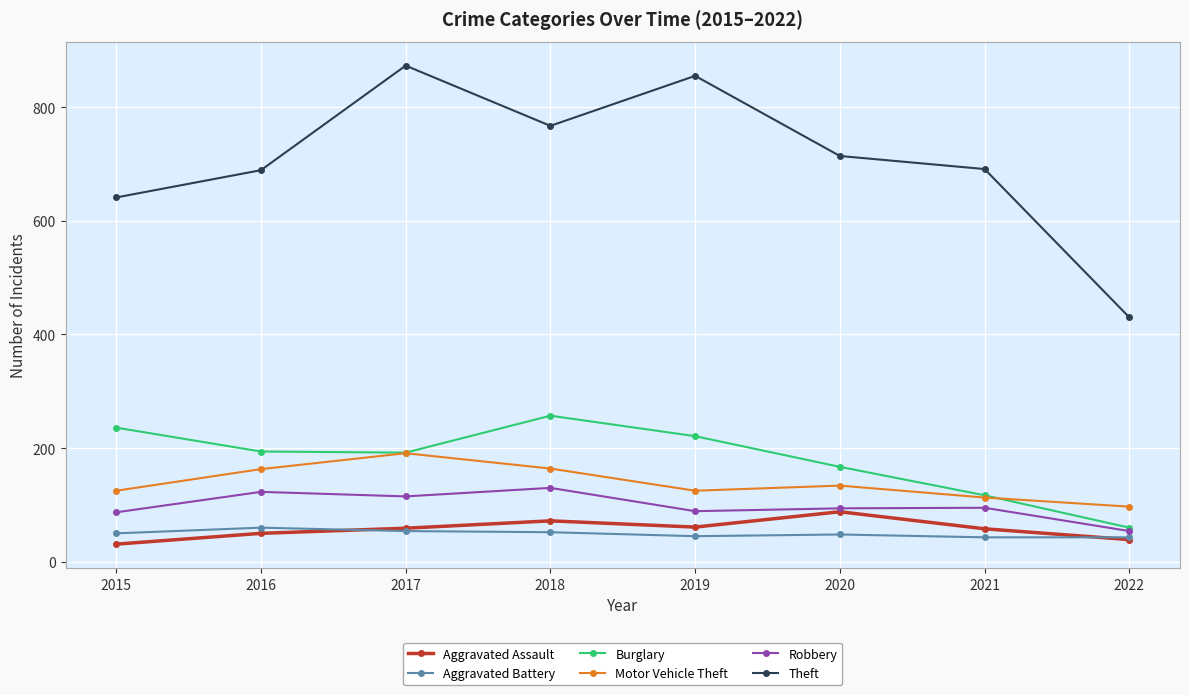

Does the chart display data point markers on the line(s)?

Yes